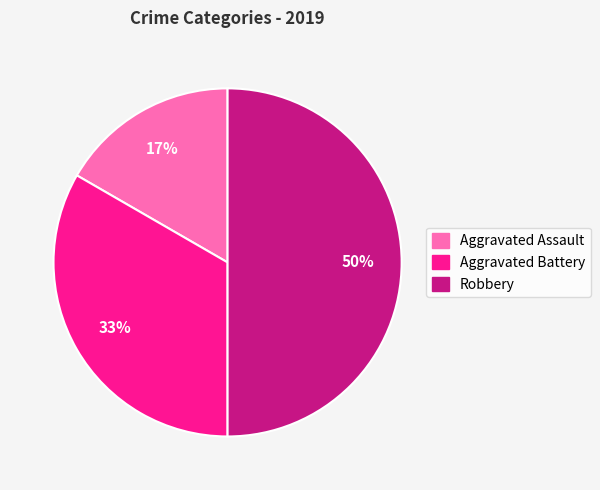

Is the sum of Robbery and Aggravated Assault greater than half?

Yes